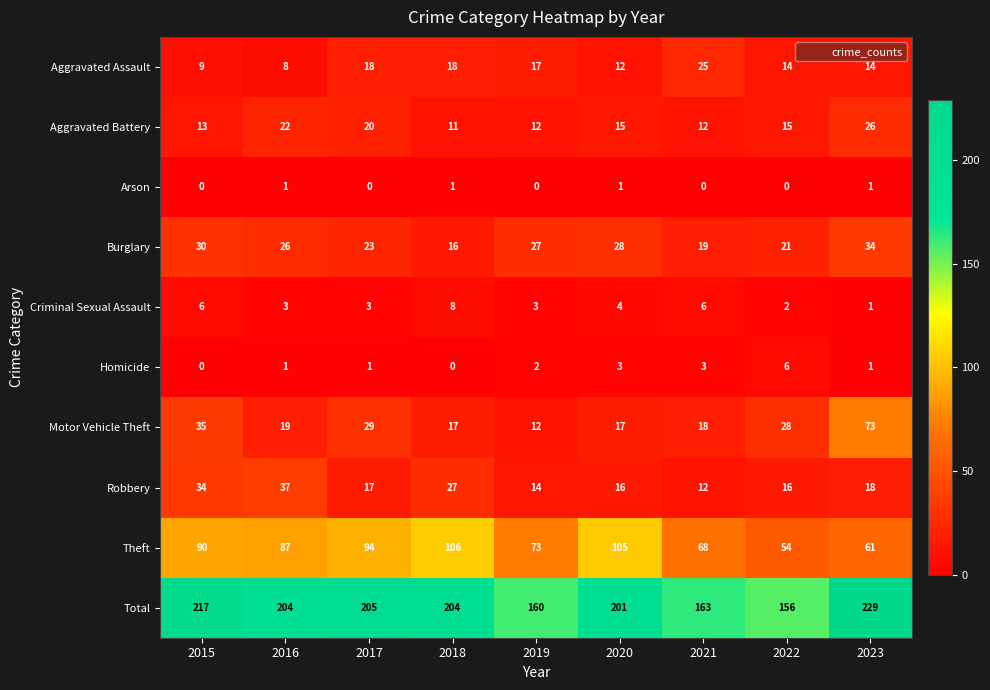

Is it true that Aggravated Assault equals 6 at 2021?

False